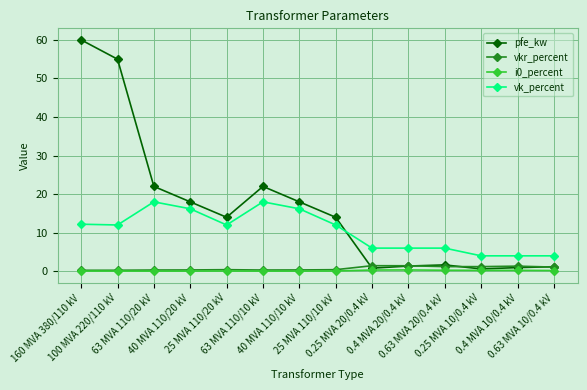

True or false: pfe_kw has a value of 25.2 at 25 MVA 110/20 kV.

False